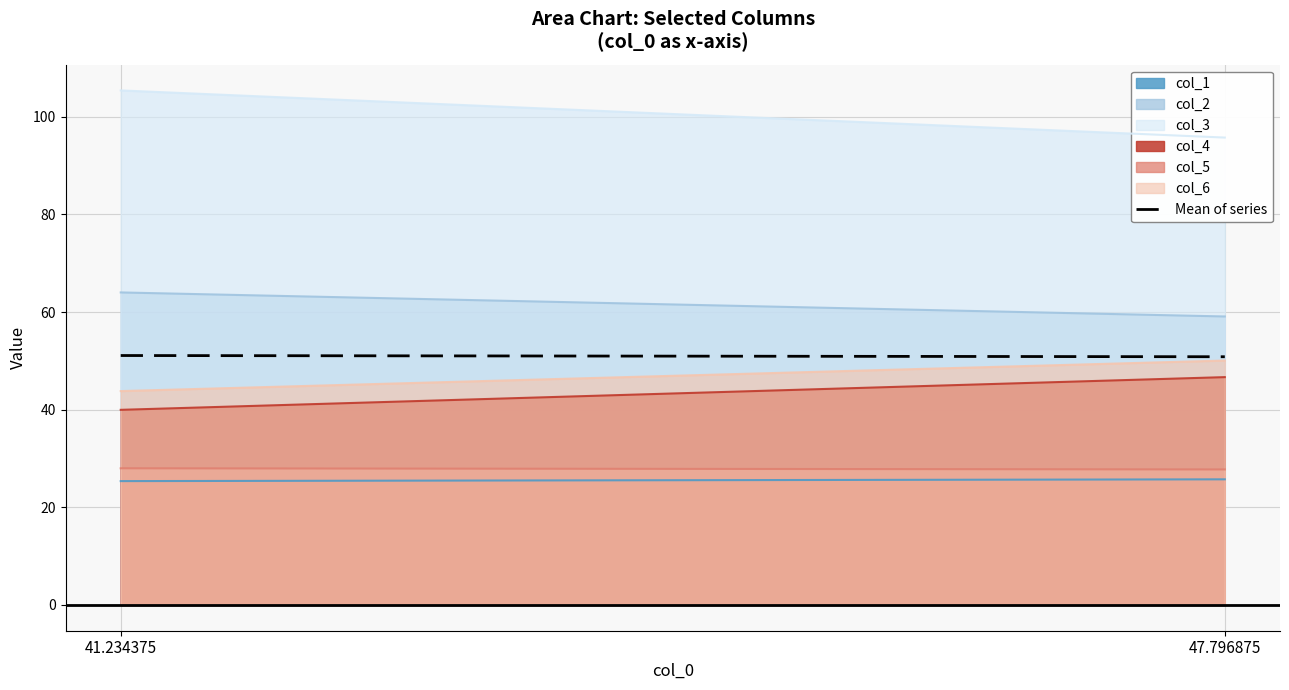

Where is the data nearest to the value 50?

47.796875